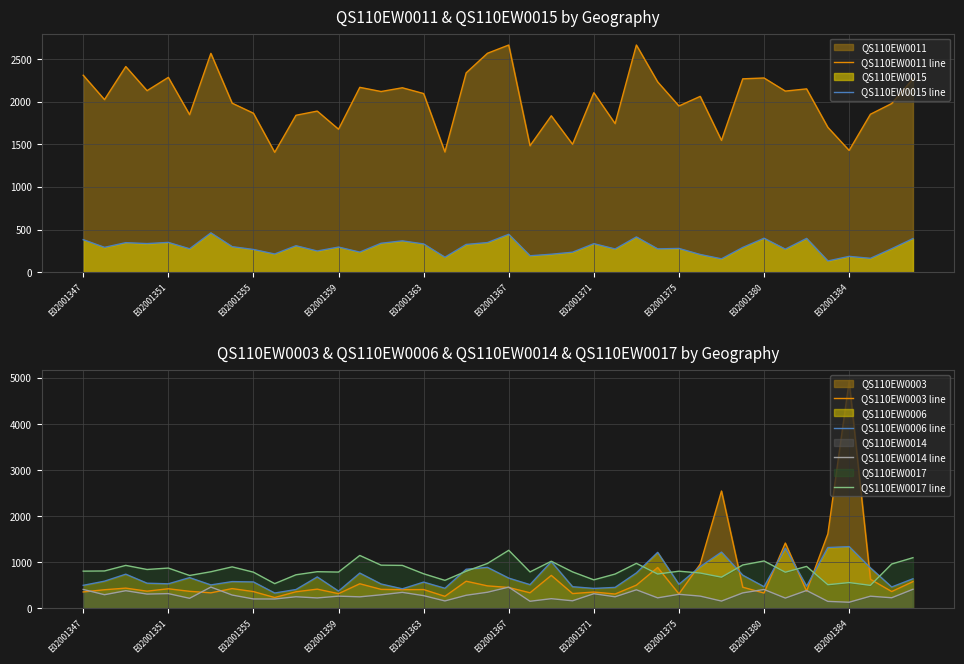

True or false: QS110EW0017 line and QS110EW0014 line cross at least once.

False